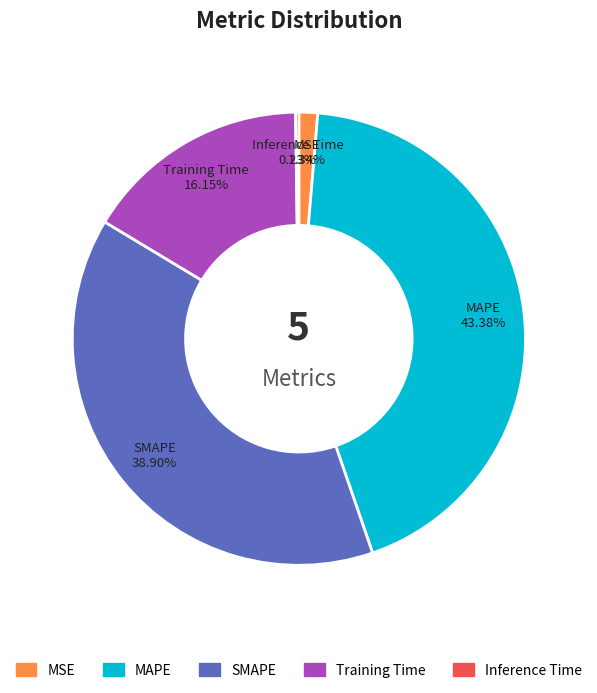

Is the sum of MSE and SMAPE greater than half?

No